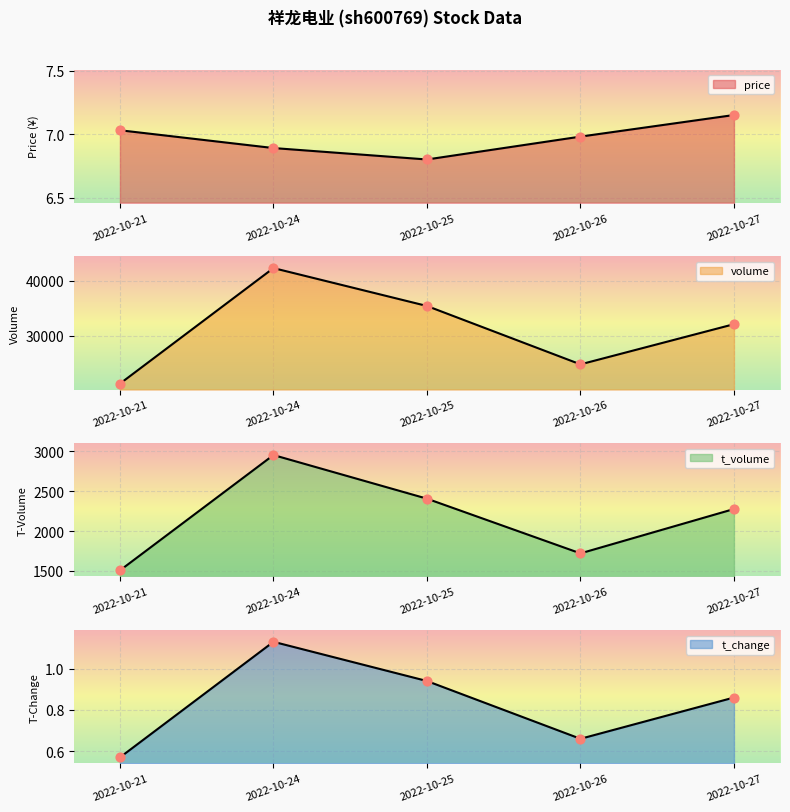

Which series contains the highest Y value?

volume